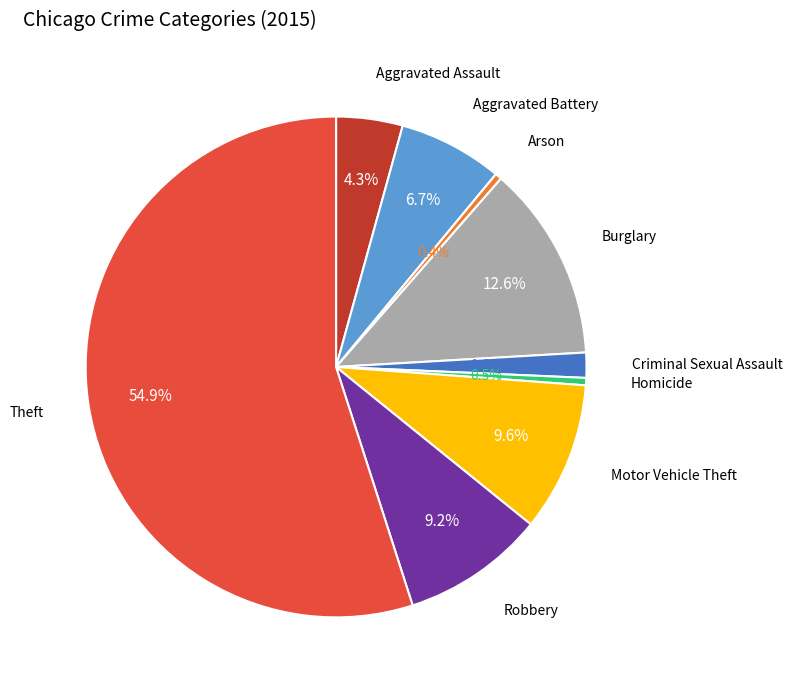

How many segments does this pie chart have?

9